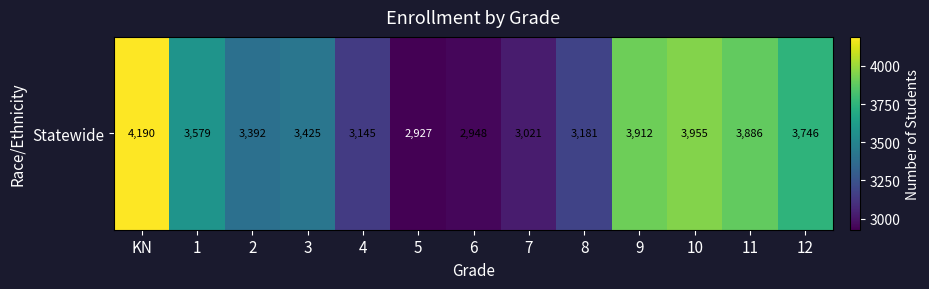

Where does the data first go above 3425?

KN